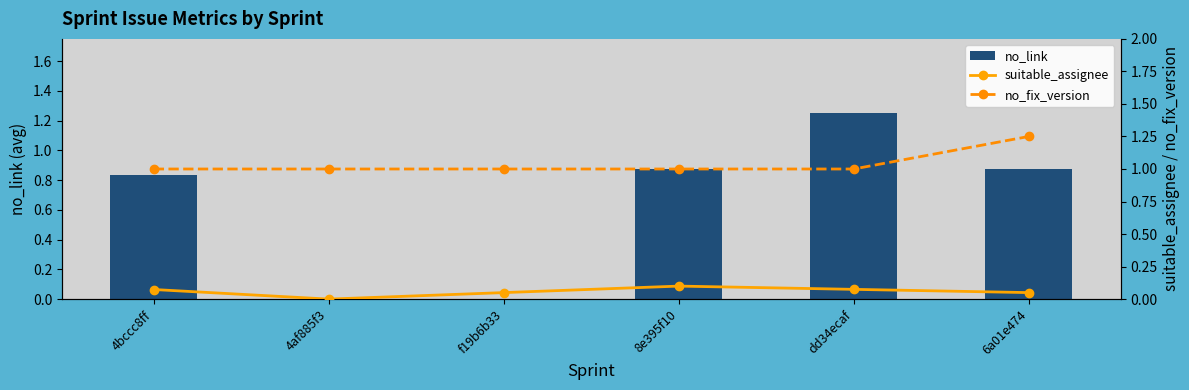

Is it true that no_link equals 0.8 at f19b6b33?

False